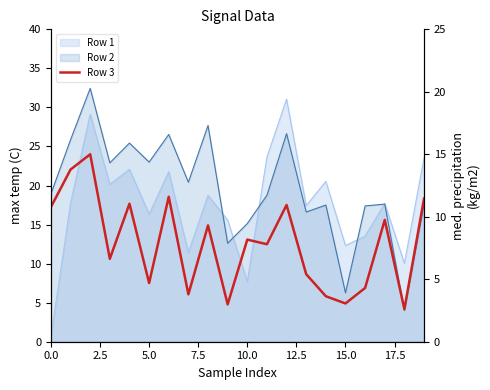

What is the change in value from 12.5 to 9?

-1.7